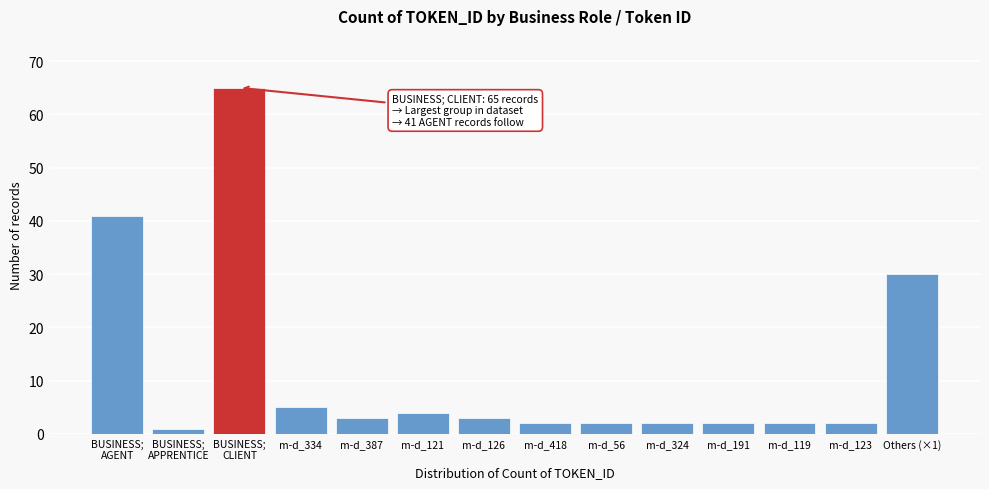

Reading left to right, list all the values displayed in this chart.

41	1	65	5	3	4	3	2	2	2	2	2	2	30